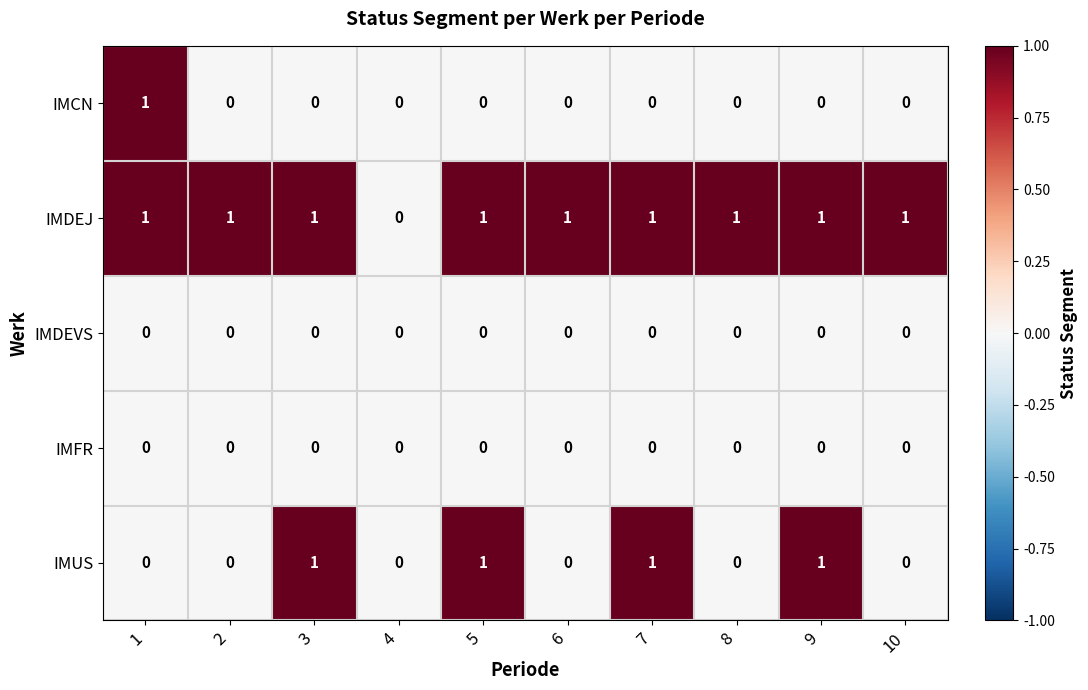

True or false: IMDEVS has a value of 0 at 2.

True